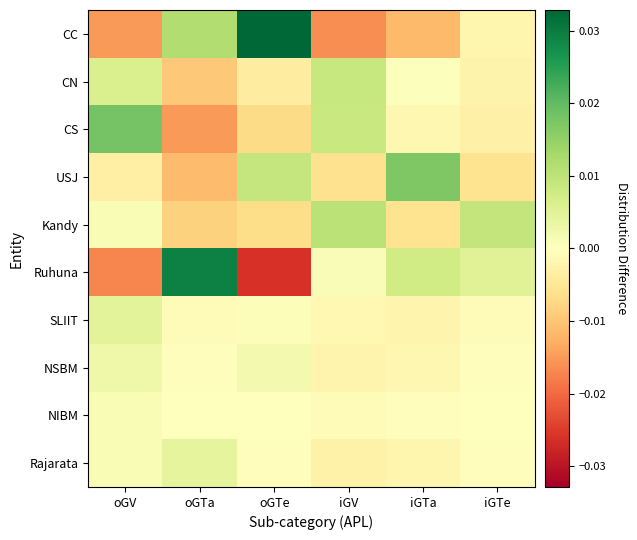

Which series has the widest spread of values?

Ruhuna